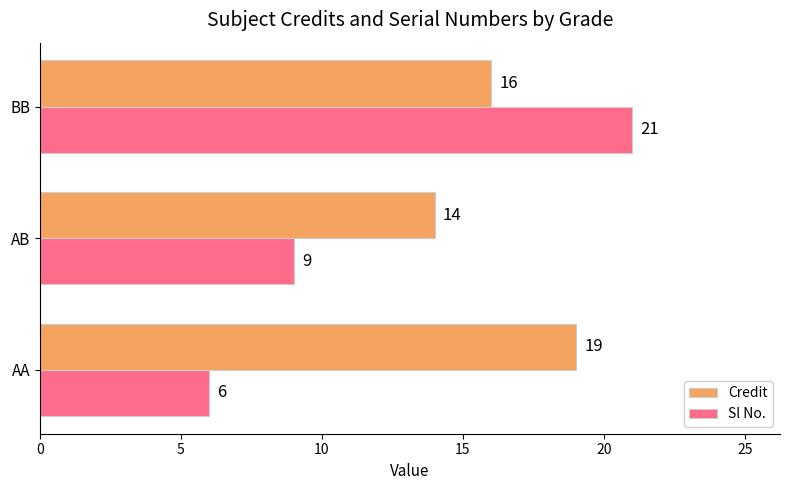

At which category is the sum across all series the highest?

BB